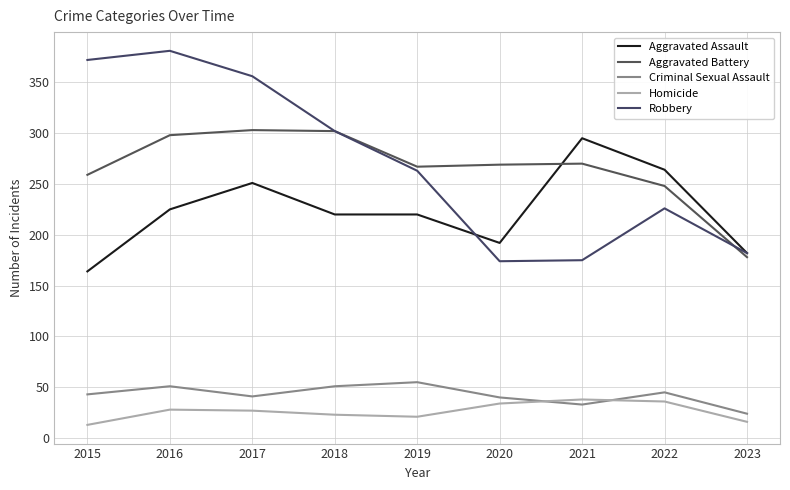

What value does the Criminal Sexual Assault series have at 2019, to the nearest 10?

60